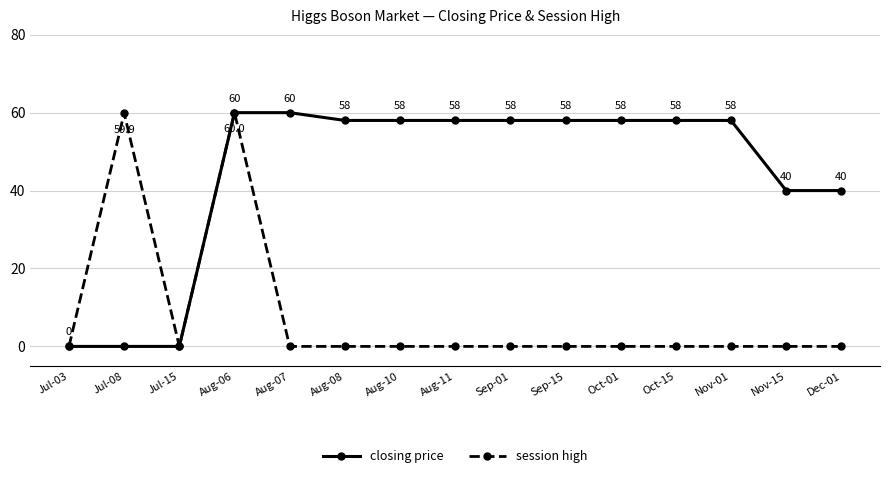

Does the chart display data point markers on the line(s)?

Yes